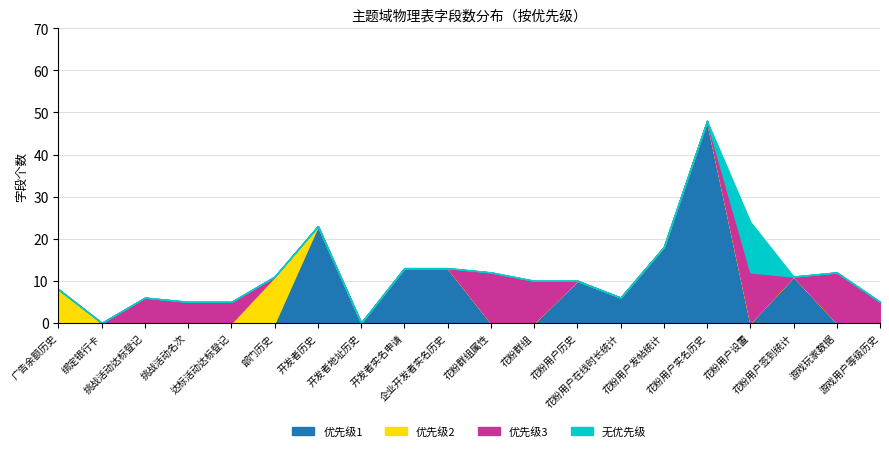

What is the highest value of the 优先级1 series?

48